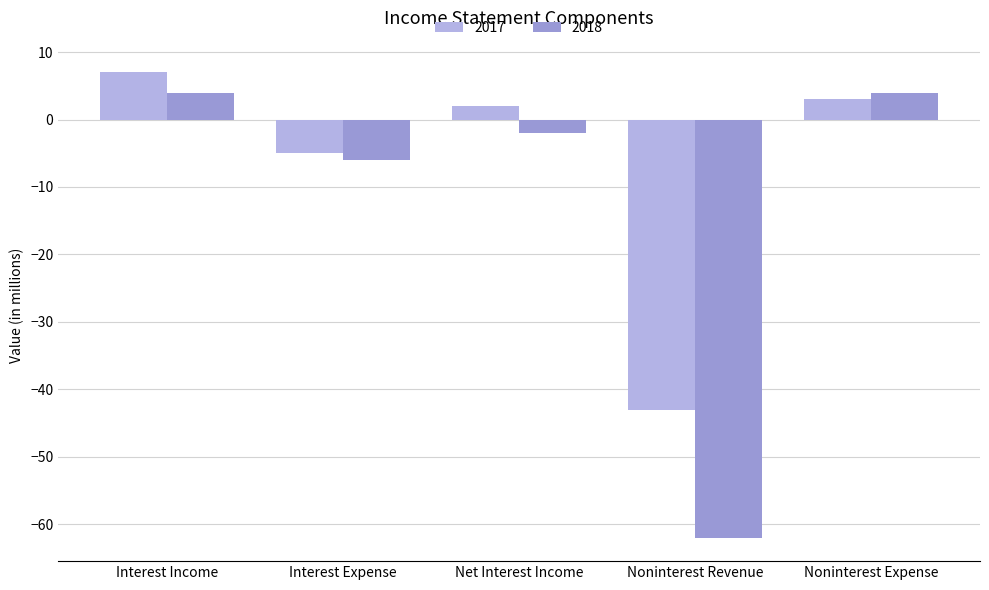

What is the total value across all series at Noninterest Revenue?

-105